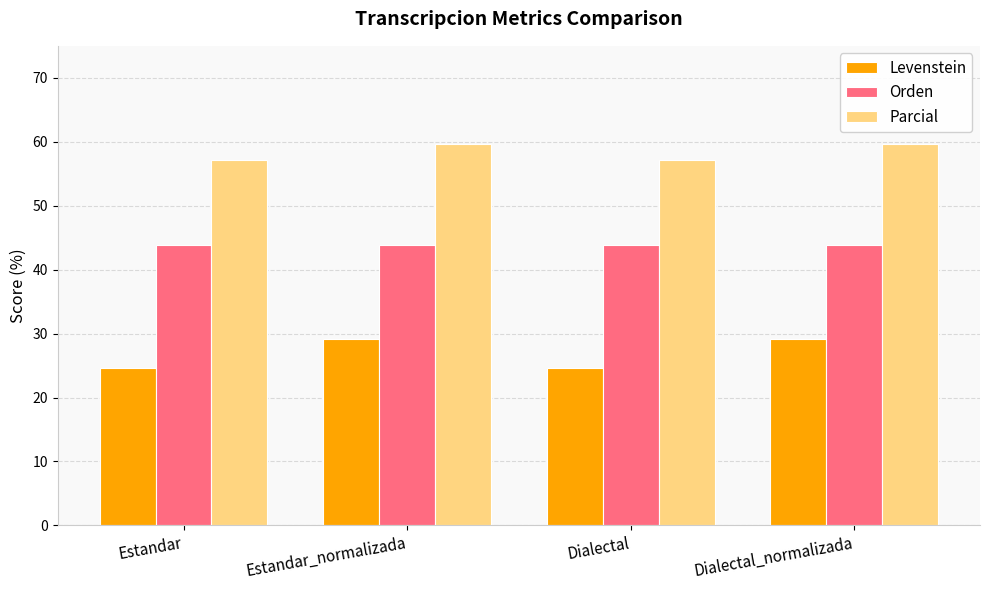

Reading right to left, transcribe all the data shown in this chart.

Levenstein: Dialectal_normalizada=29.1	Dialectal=24.6	Estandar_normalizada=29.1	Estandar=24.6
Orden: Dialectal_normalizada=43.8	Dialectal=43.8	Estandar_normalizada=43.8	Estandar=43.8
Parcial: Dialectal_normalizada=59.6	Dialectal=57.1	Estandar_normalizada=59.6	Estandar=57.1